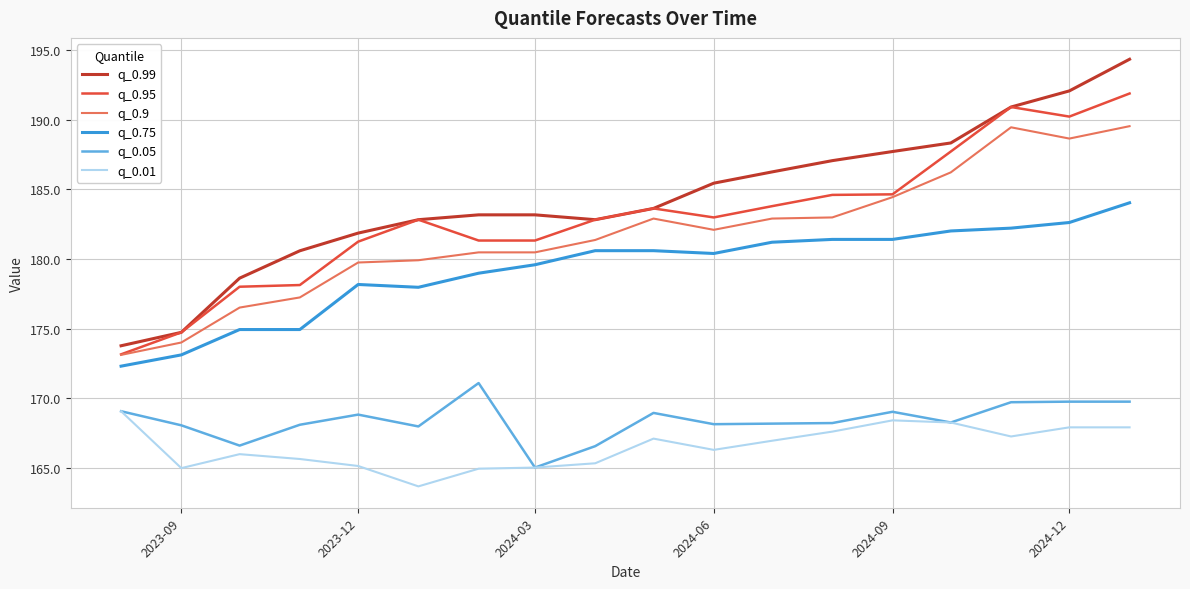

True or false: q_0.05 and q_0.99 intersect in this chart.

False